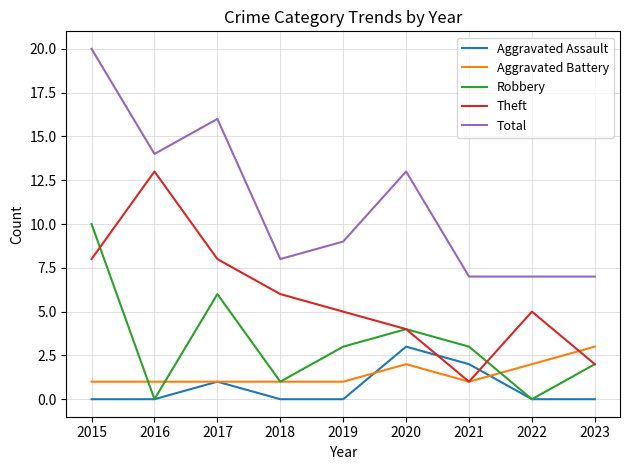

What is the difference between the second highest and minimum values in the Theft series?

7